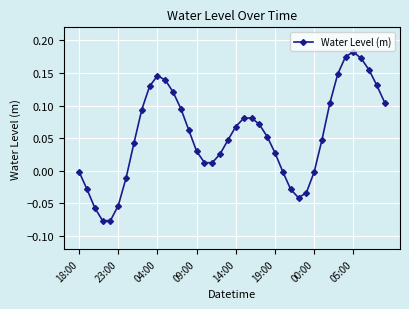

How many points are lower than both their immediate neighbors (excluding endpoints)?

3